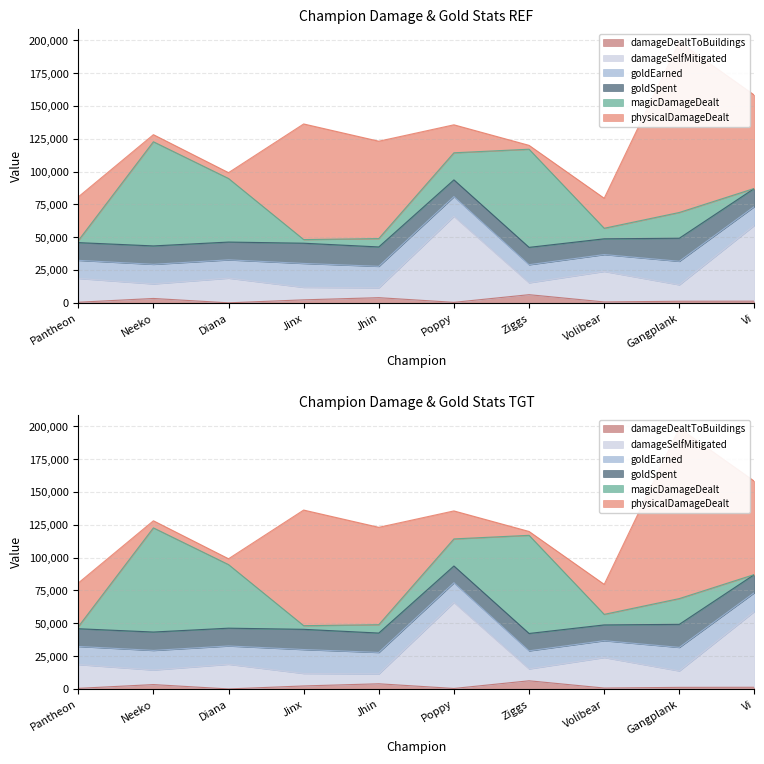

What is the difference between the maximum and minimum values in the damageSelfMitigated series?

58022